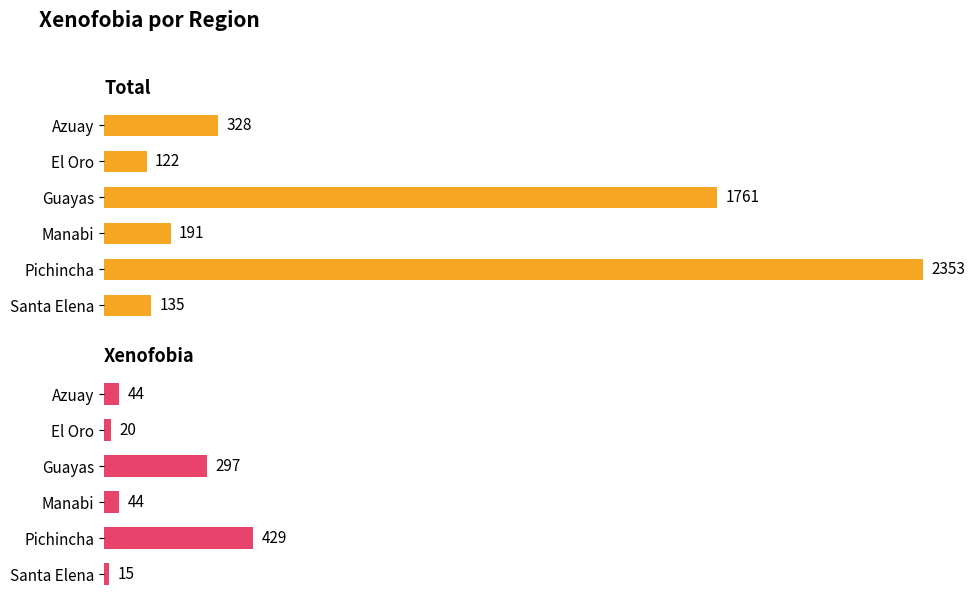

What is the value of the Xenofobia bar at the 6th from the left?

15